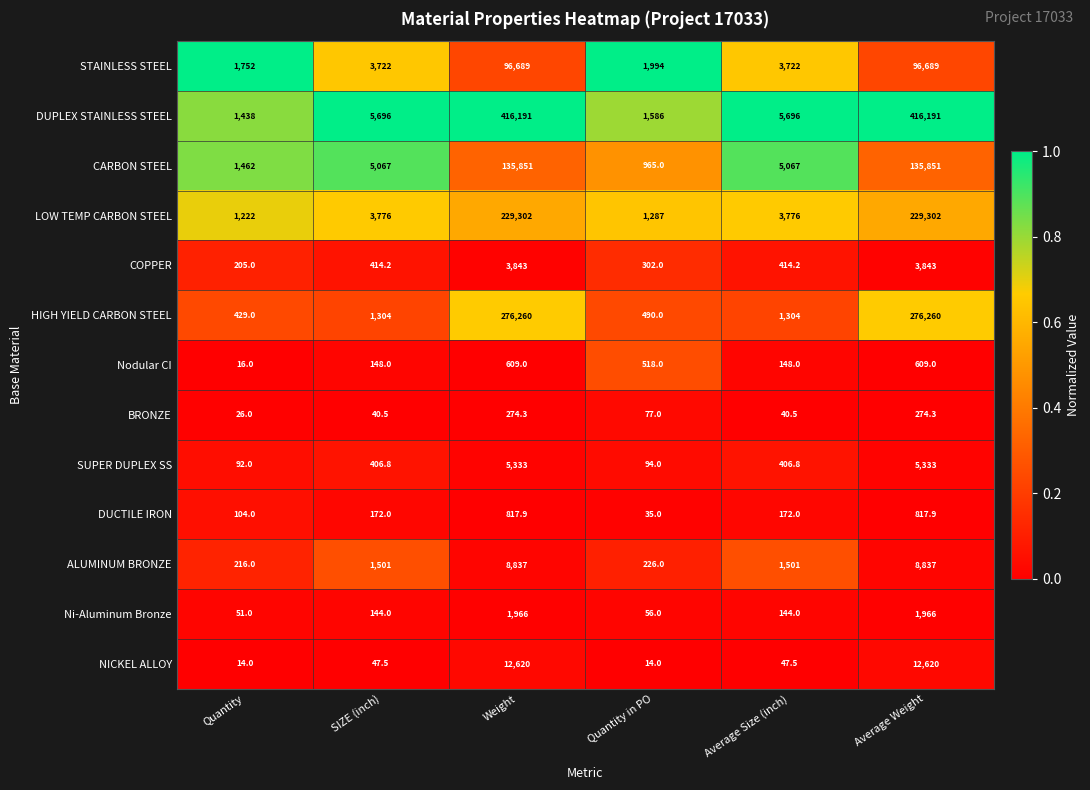

Which series has the widest spread of values?

DUPLEX STAINLESS STEEL